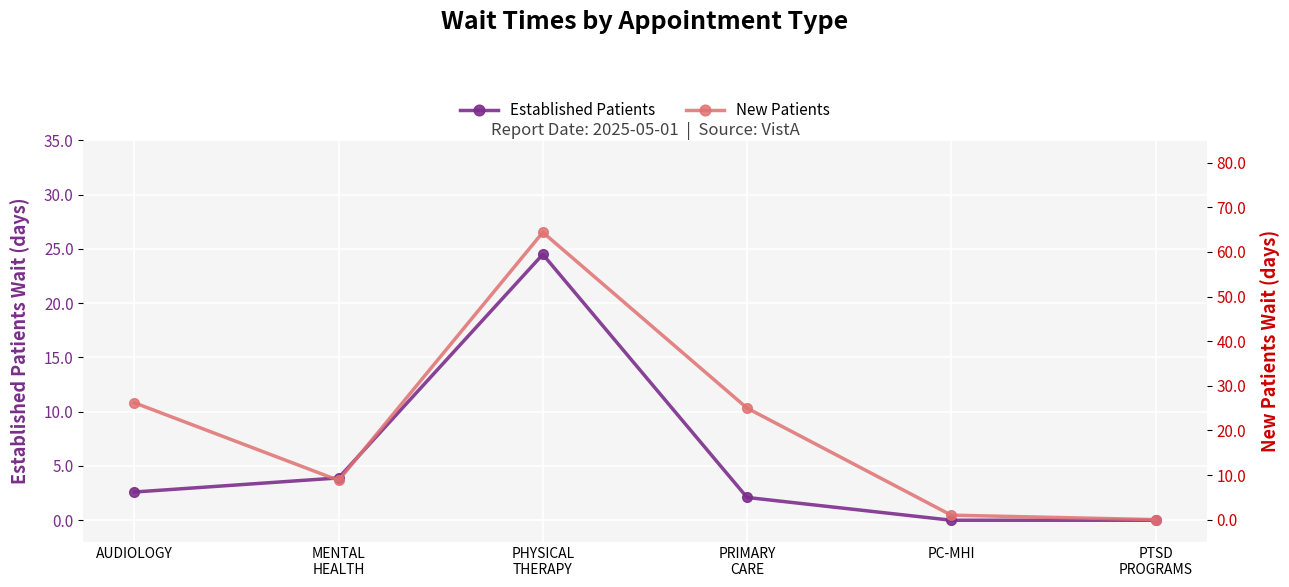

The value of Established Patients at AUDIOLOGY is 2.6. True or false?

True